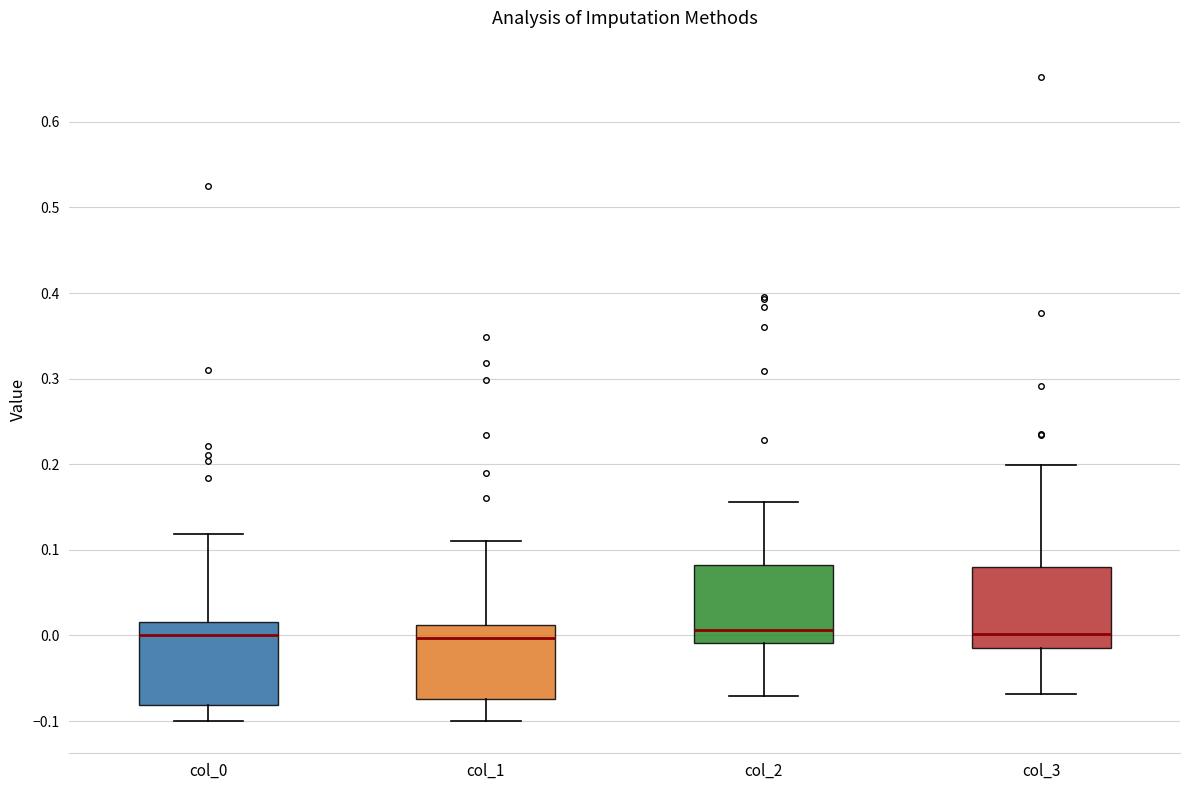

Reading left to right, read every box against the y-axis: the position of its median line, the range the box covers, and the ends of its whiskers. The values are not printed on the chart, so give them approximately, as read against the axis.

col_0: median 0.00, box -0.08 to 0.02, whiskers -0.10 to 0.12
col_1: median 0.00, box -0.07 to 0.01, whiskers -0.10 to 0.11
col_2: median 0.01, box -0.01 to 0.08, whiskers -0.07 to 0.16
col_3: median 0.00, box -0.01 to 0.08, whiskers -0.07 to 0.20